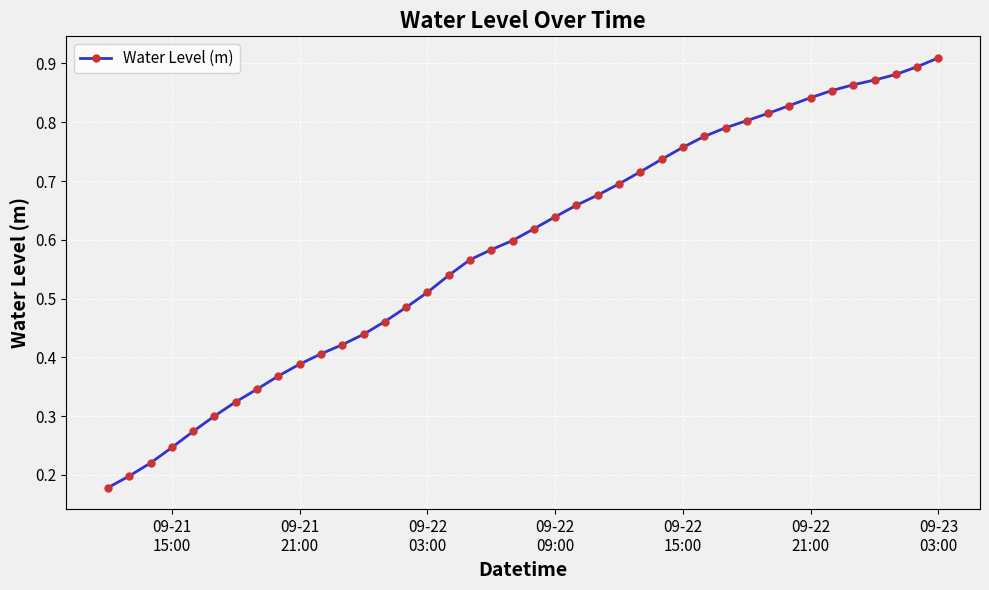

Is this an area chart (filled region under the line)?

No